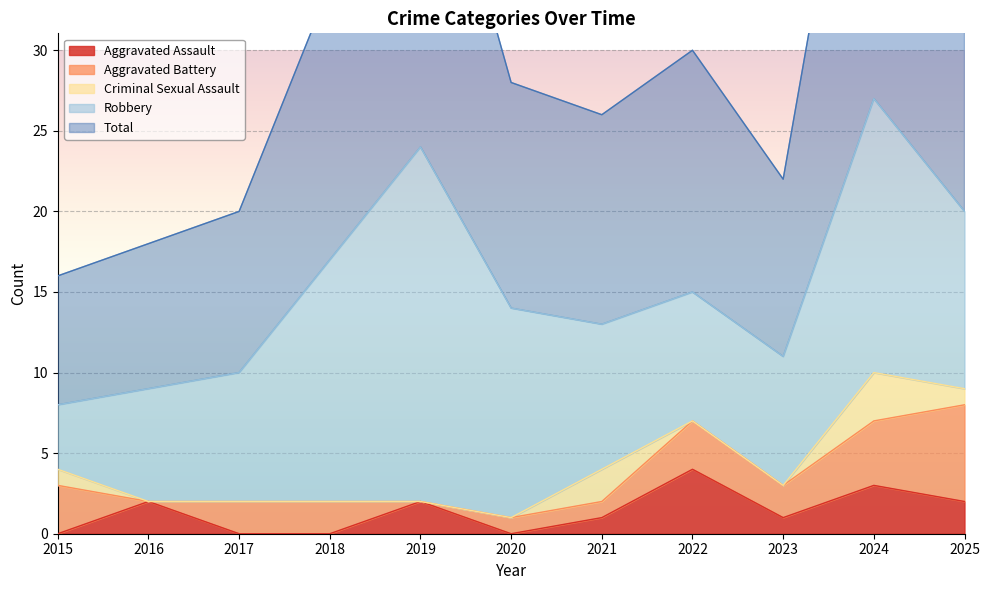

Reading left to right, transcribe all the data shown in this chart.

Aggravated Assault: 0	2	0	0	2	0	1	4	1	3	2
Aggravated Battery: 3	0	2	2	0	1	1	3	2	4	6
Criminal Sexual Assault: 1	0	0	0	0	0	2	0	0	3	1
Robbery: 4	7	8	15	22	13	9	8	8	17	11
Total: 8	9	10	17	24	14	13	15	11	27	20